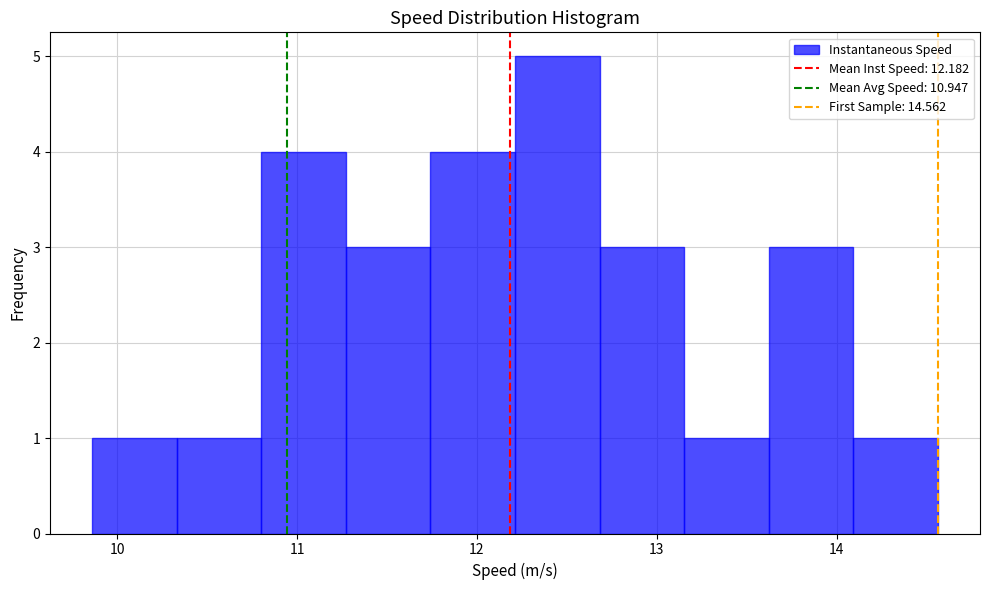

Reading left to right, list every bar in this chart as the range it spans on the x-axis followed by its height. Neither the bar edges nor the heights are printed on the chart, so give them approximately, as read against the axes.

9.9 to 10.3: 1
10.3 to 10.8: 1
10.8 to 11.3: 4
11.3 to 11.7: 3
11.7 to 12.2: 4
12.2 to 12.7: 5
12.7 to 13.2: 3
13.2 to 13.6: 1
13.6 to 14.1: 3
14.1 to 14.6: 1